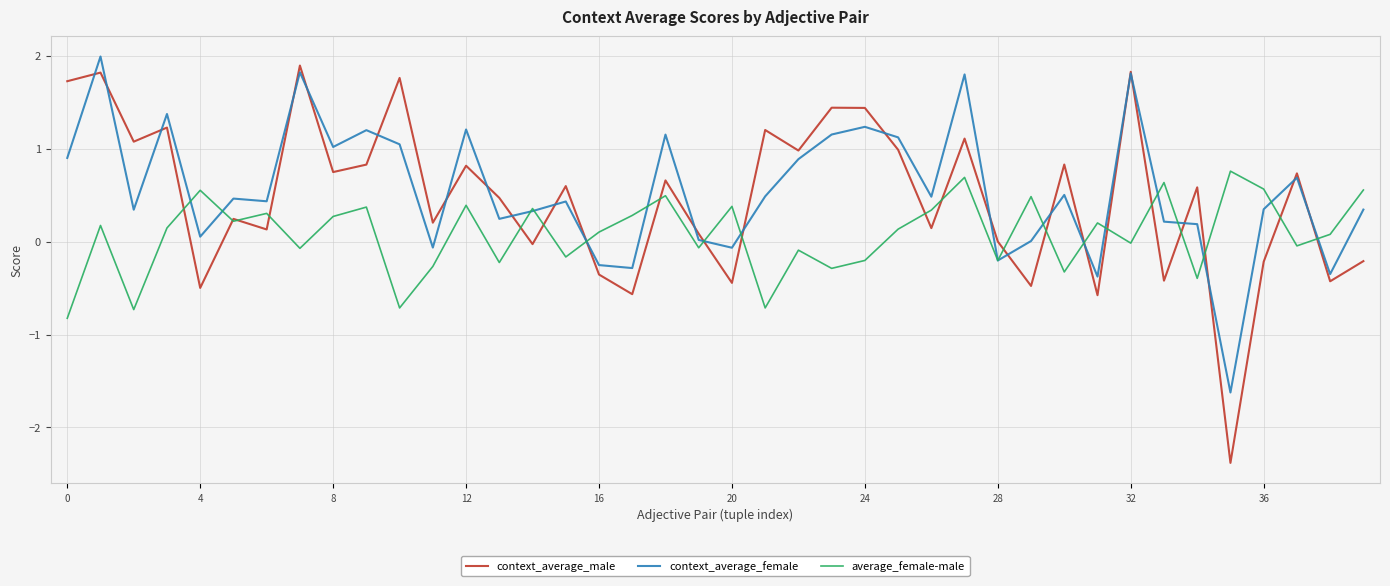

What is the difference between the maximum and second lowest values in the context_average_female series?

2.4